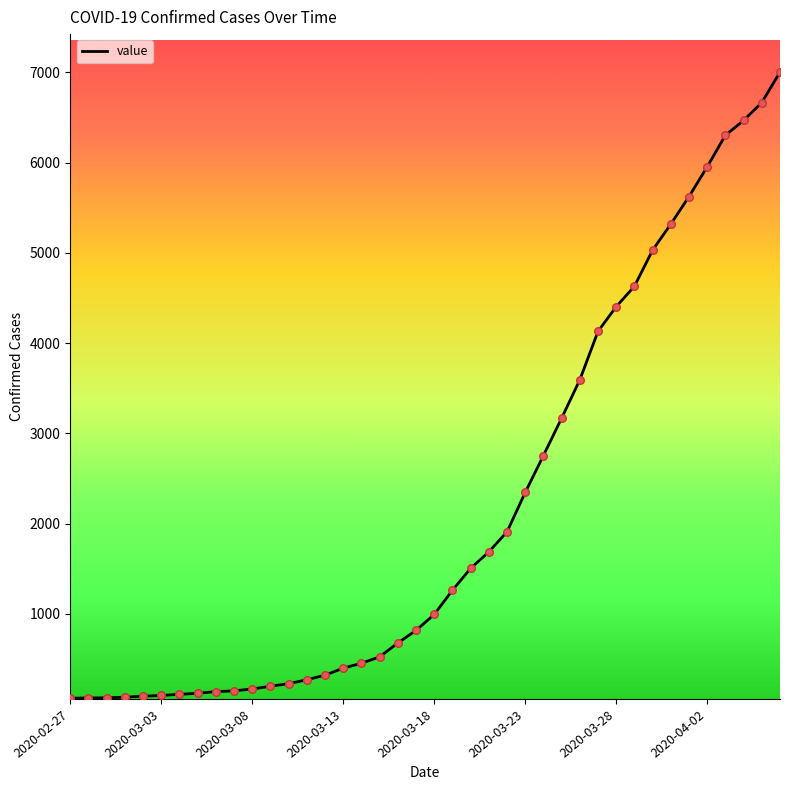

What is the greatest value displayed?

7004